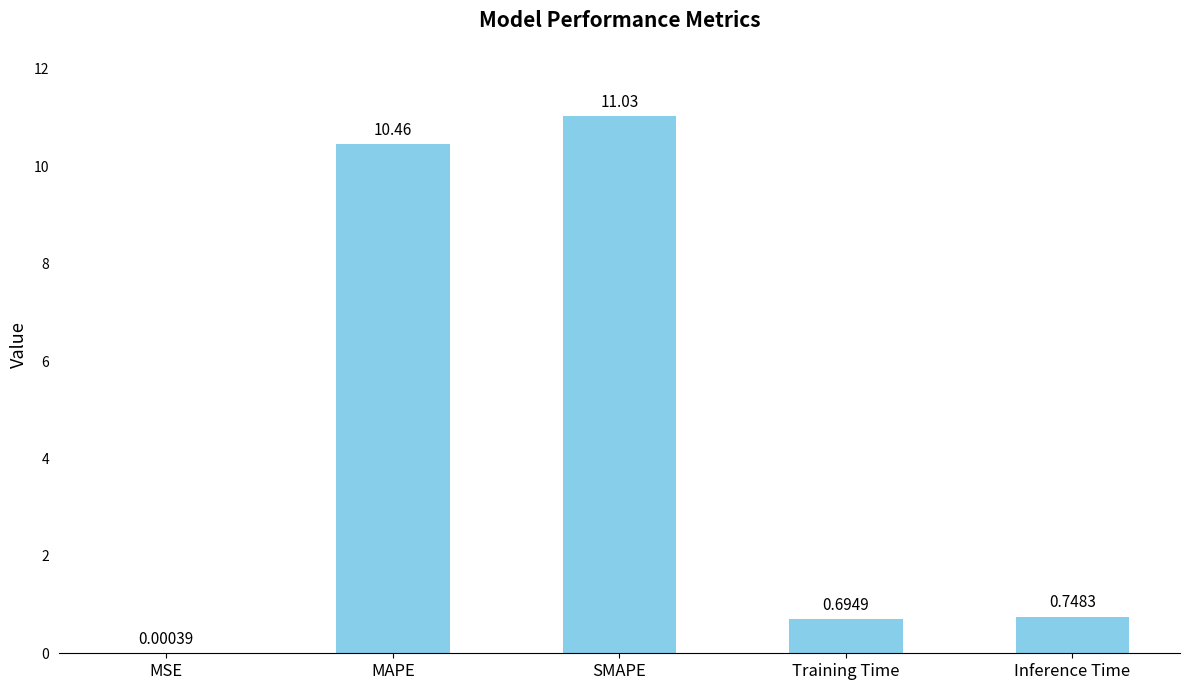

What is the change in value from SMAPE to Inference Time?

-10.3